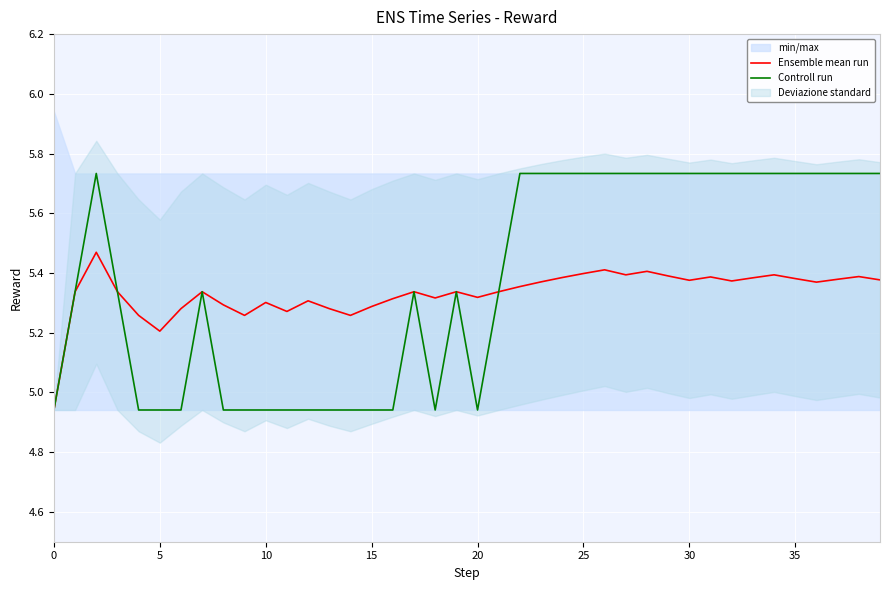

List the series in order of their overall mean, lowest first.

Ensemble mean run, Controll run